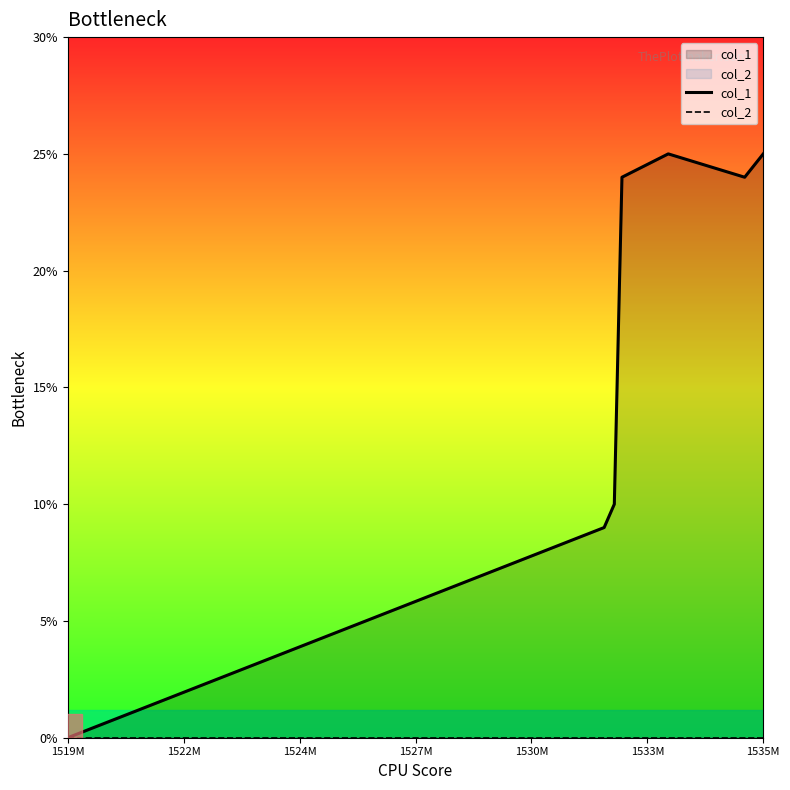

What is the difference between the highest and lowest values at 1535M?

25